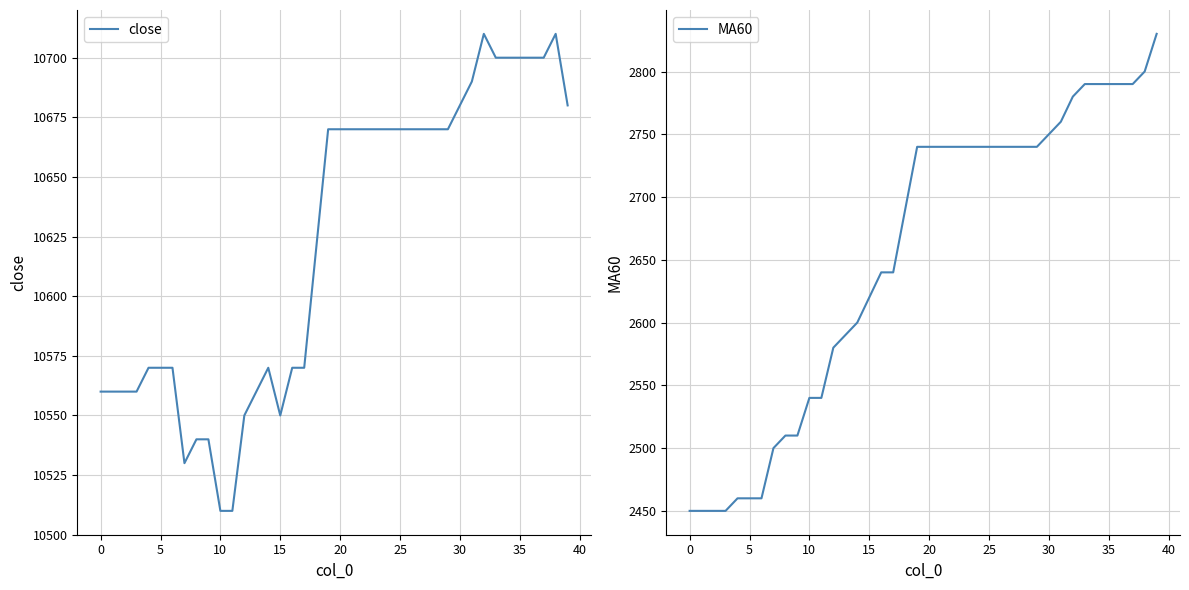

At 25, list the series in order from smallest to largest.

MA60, close